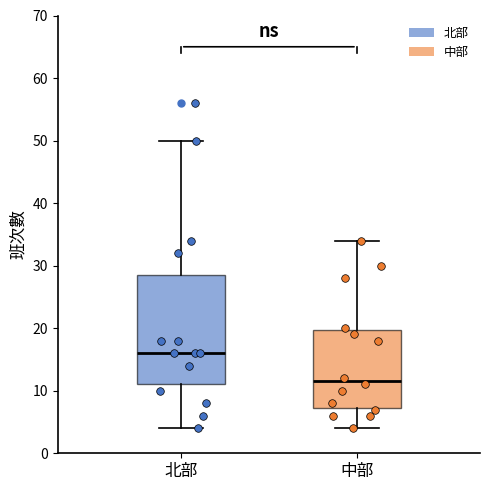

Where does the lower whisker of the box for 中部 end on the y-axis? The values are not printed on the chart, so give them approximately, as read against the axis.

4